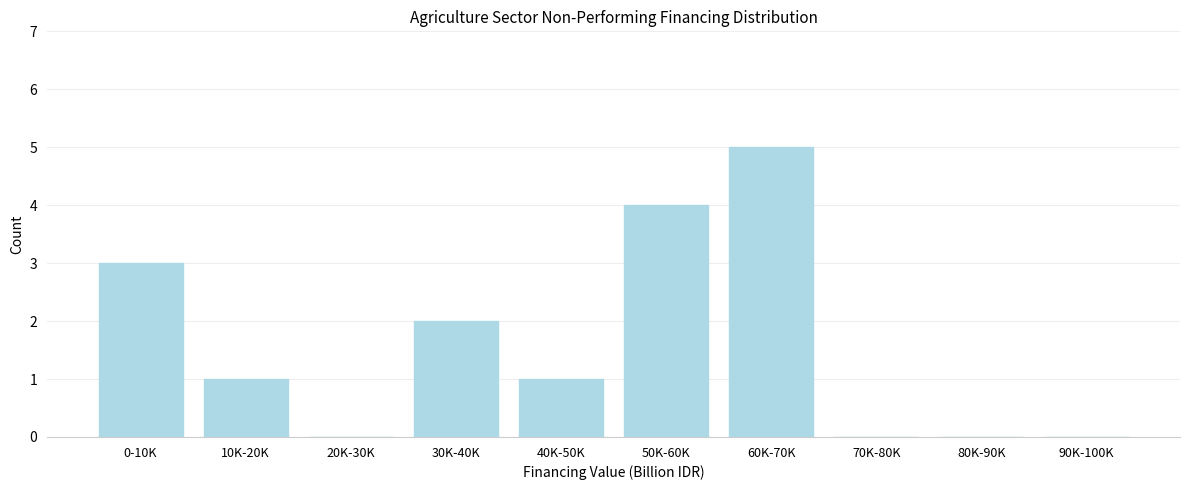

Reading right to left, what are all the values shown in this chart?

90K-100K=0	80K-90K=0	70K-80K=0	60K-70K=5	50K-60K=4	40K-50K=1	30K-40K=2	20K-30K=0	10K-20K=1	0-10K=3